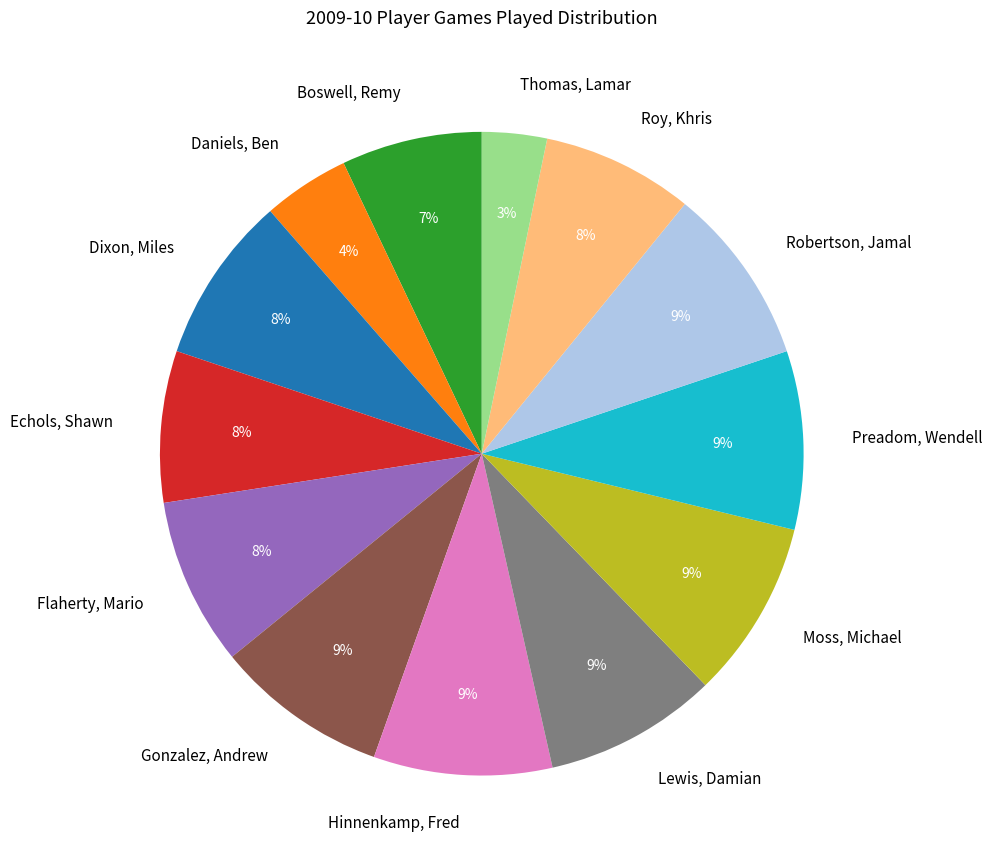

What is the smallest slice in the pie chart?

Thomas, Lamar